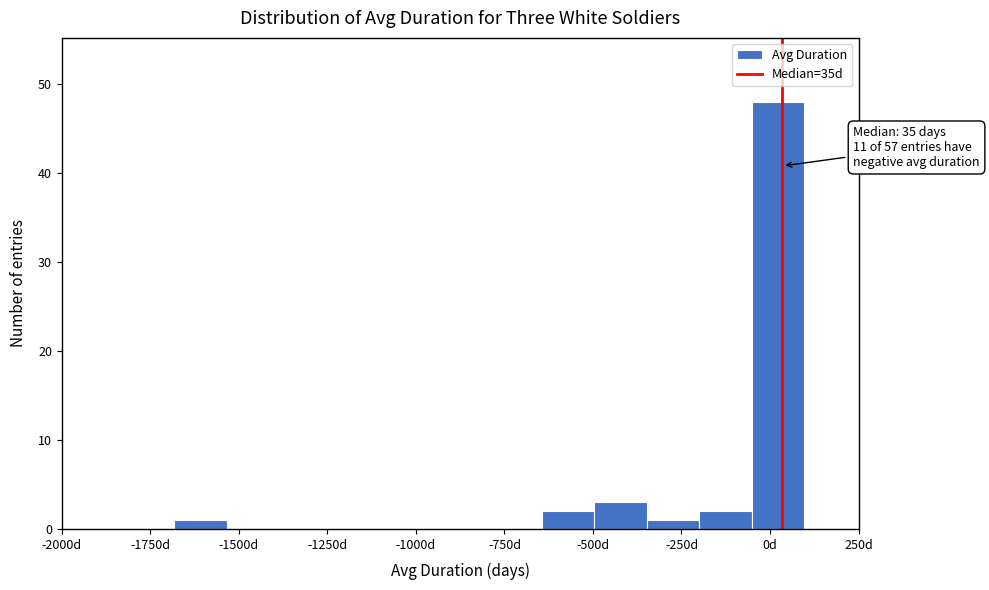

Around what value on the x-axis is the tallest bar? Give the approximate position of its centre, as read against the axis.

0